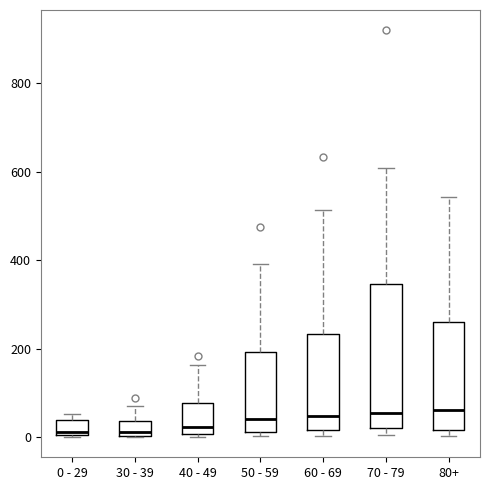

Reading left to right, transcribe this box plot: for each box, give where its median line is, the range the box spans, and where its two whiskers end, as read against the y-axis. The values are not printed on the chart, so give them approximately, as read against the axis.

0 - 29: median 20, box 0 to 40, whiskers 0 to 60
30 - 39: median 20, box 0 to 40, whiskers 0 to 80
40 - 49: median 20, box 0 to 80, whiskers 0 (just below the box's lower edge) to 160
50 - 59: median 40, box 20 to 200, whiskers 0 to 400
60 - 69: median 40, box 20 to 240, whiskers 0 to 520
70 - 79: median 60, box 20 to 340, whiskers 0 to 600
80+: median 60, box 20 to 260, whiskers 0 to 540